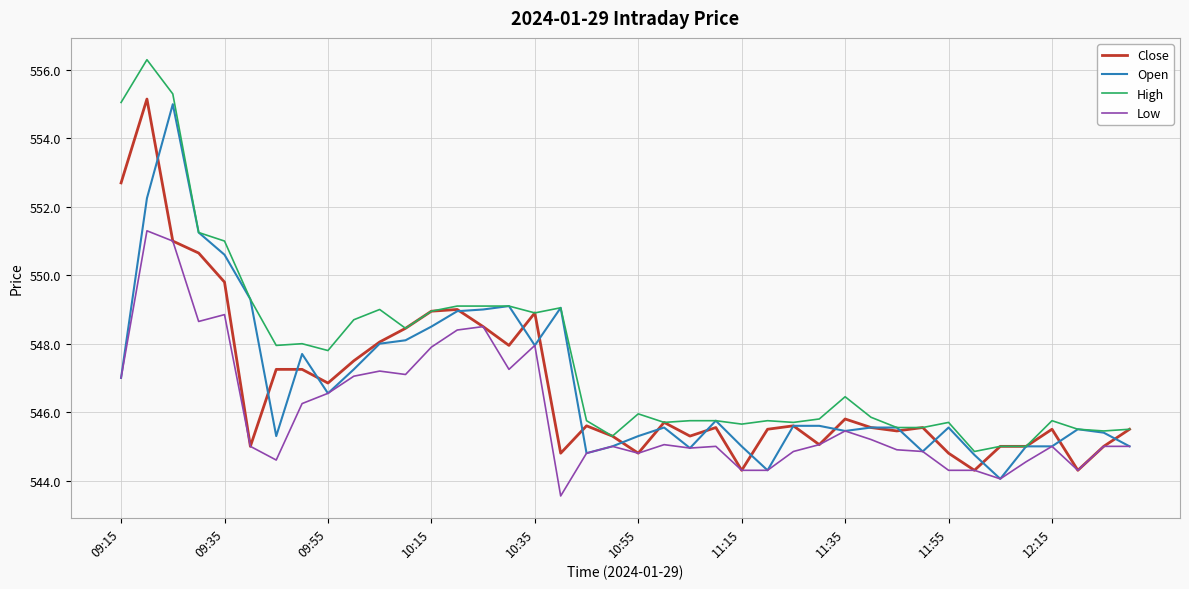

True or false: High and Low cross at least once.

False